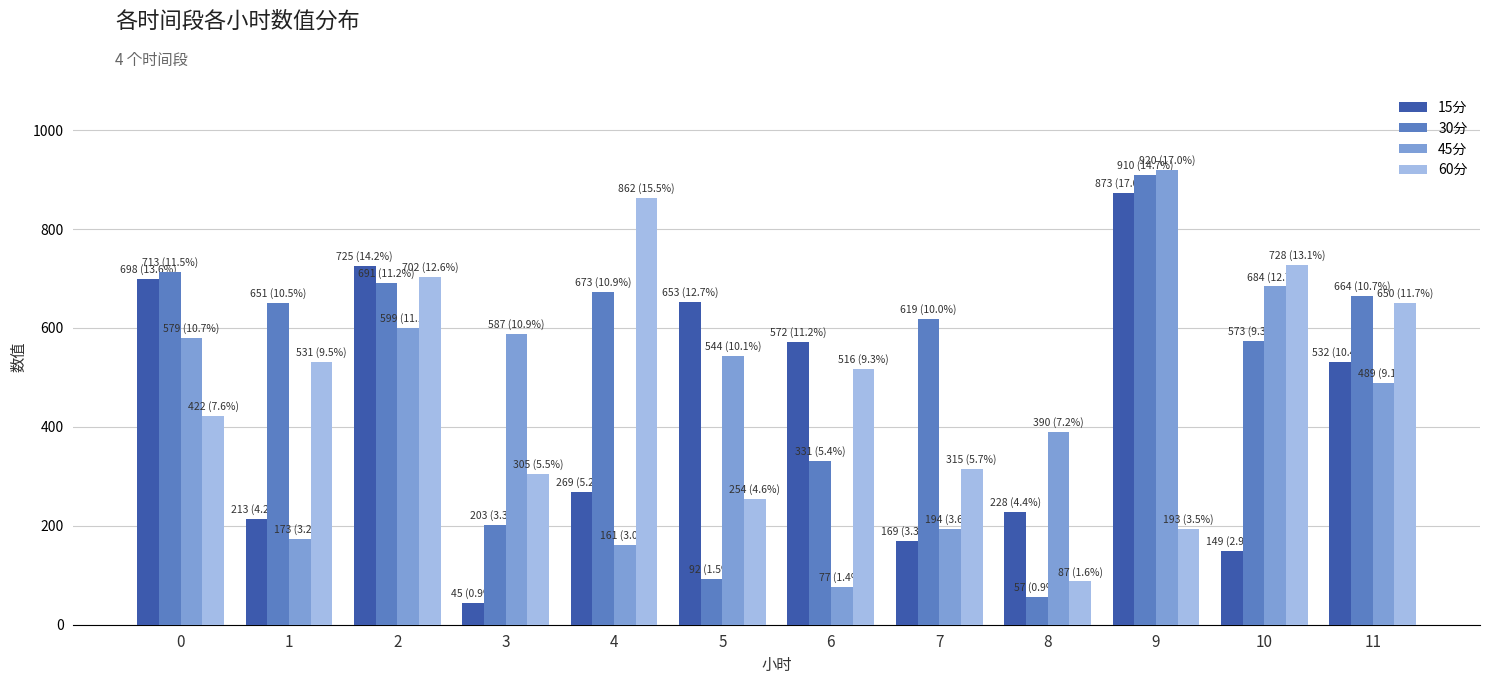

The 15分 series shows 571.6 at 6. True or false?

True